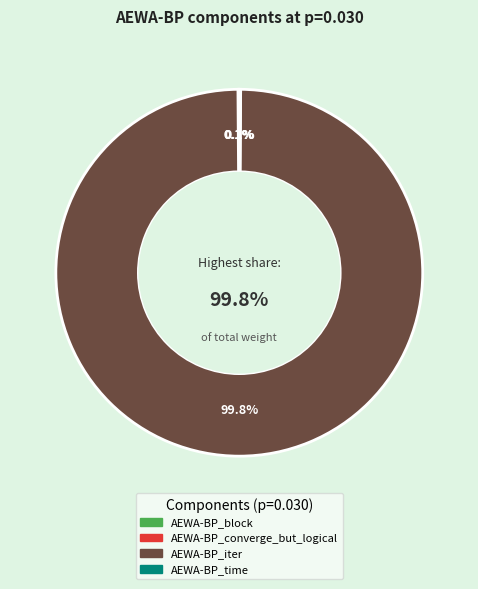

Combined, do AEWA-BP_time and AEWA-BP_converge_but_logical account for over 50%?

No